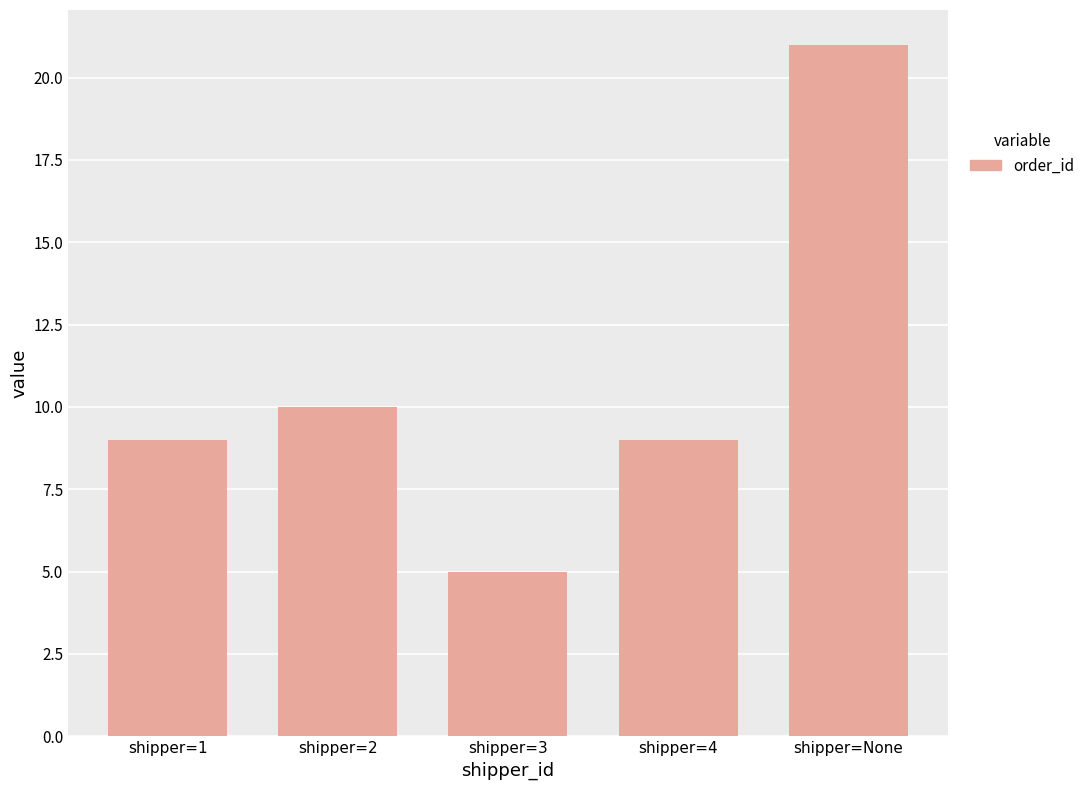

What is the value of the 5th bar from the left?

21